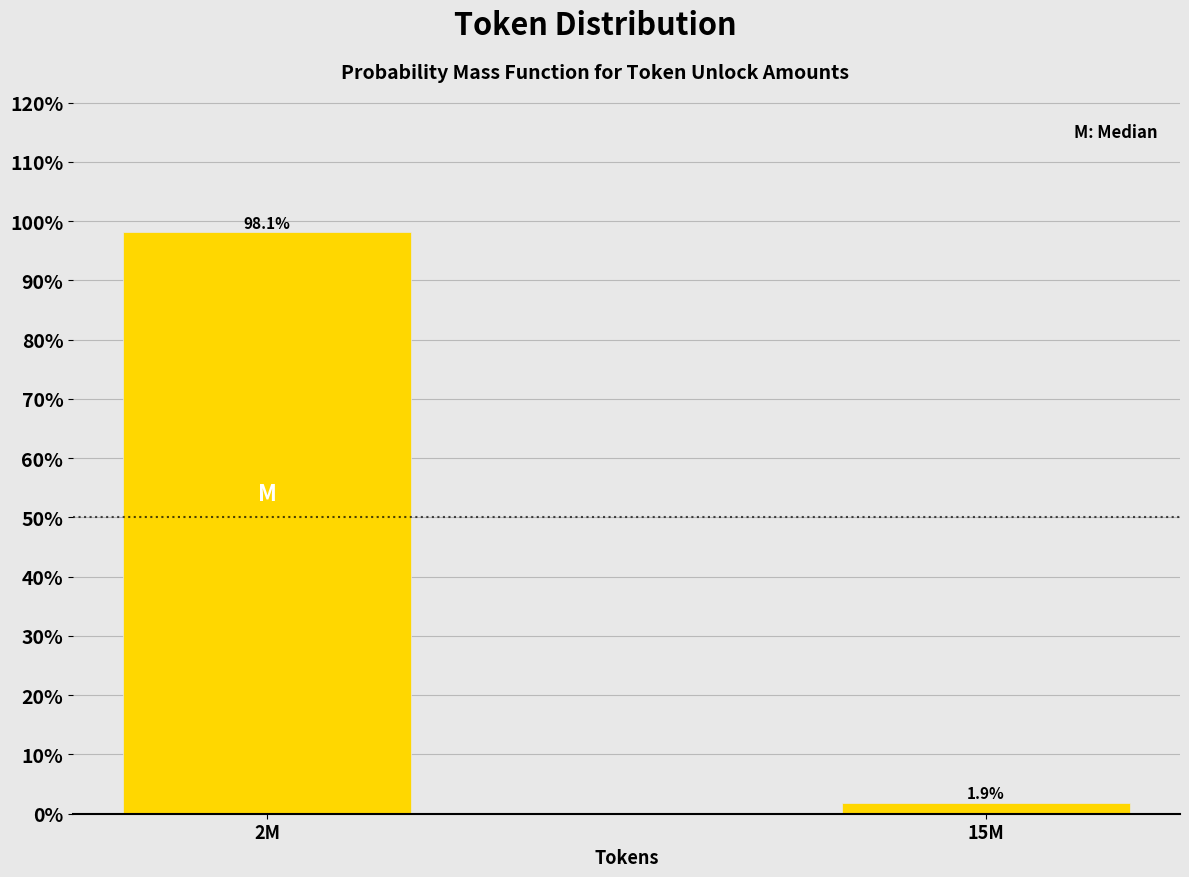

Reading right to left, list all the values displayed in this chart.

1.9	98.1